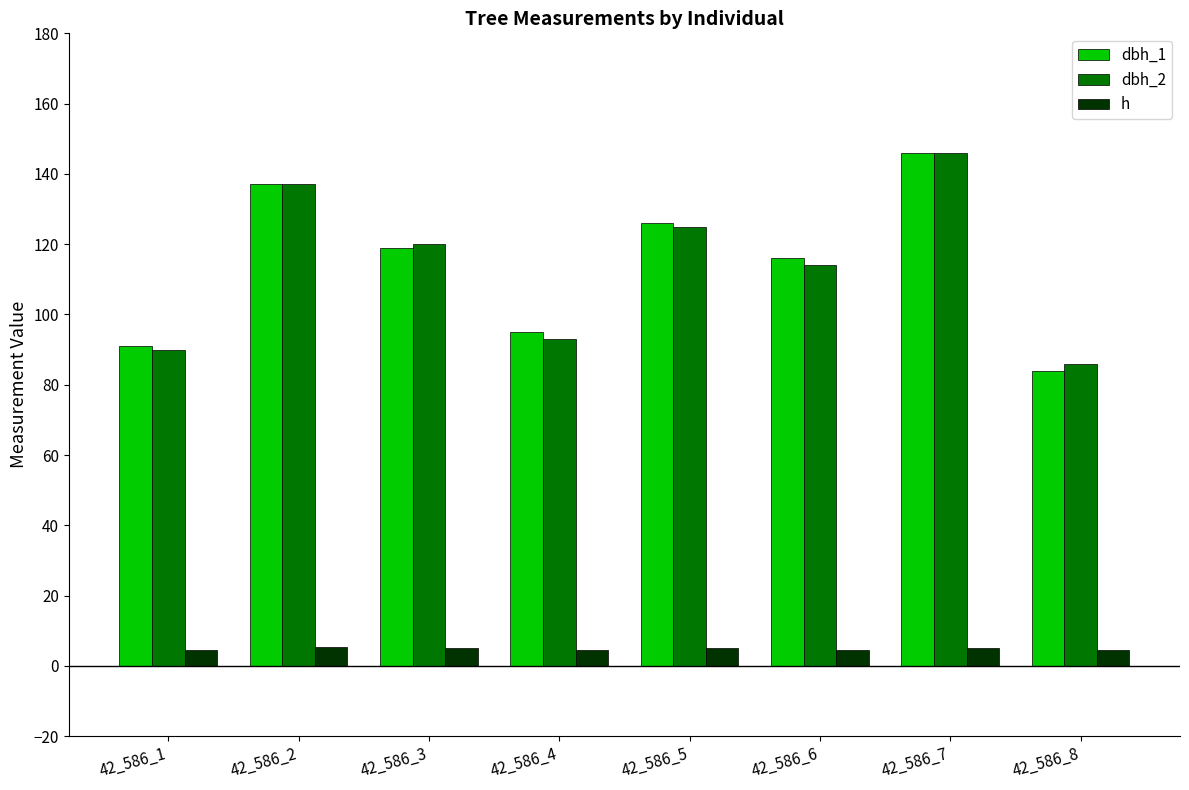

How many bars are there in total?

24